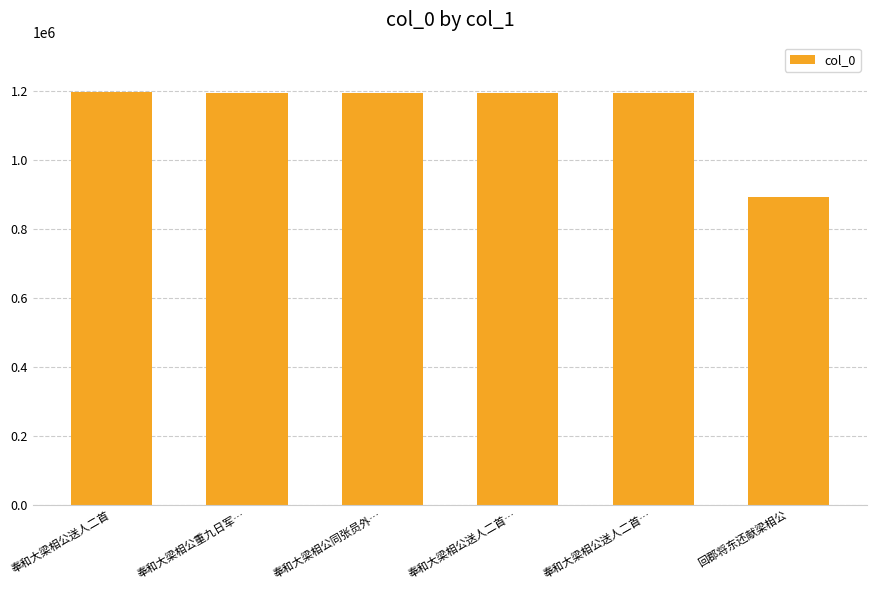

What is the average value?

1142630